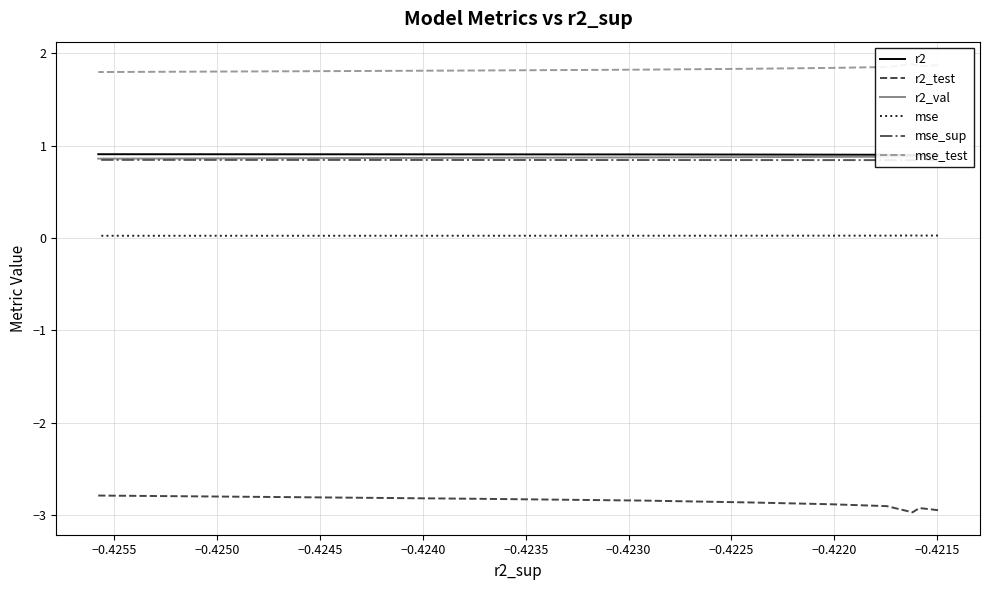

How many lines are shown in the chart?

6